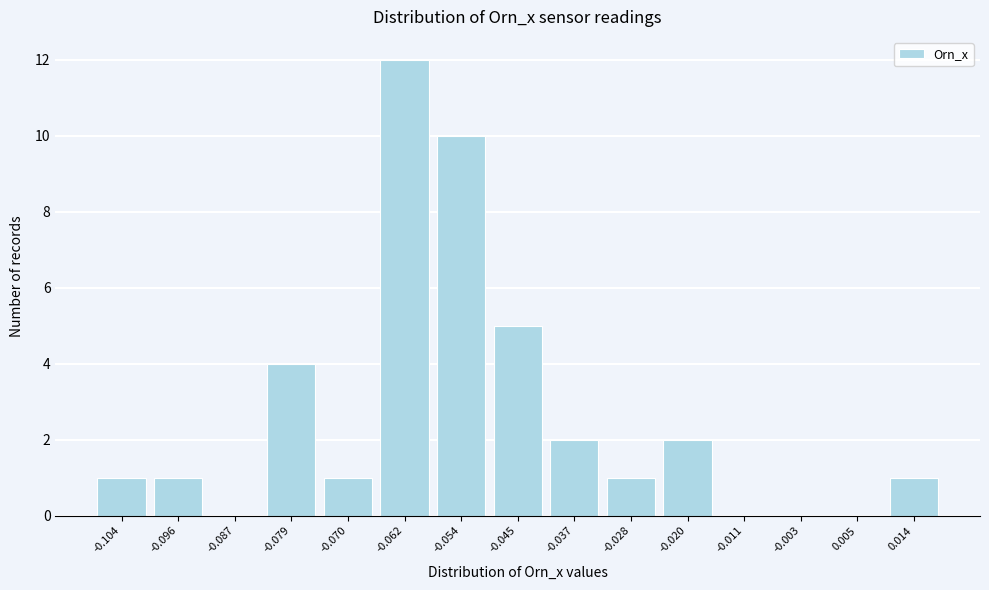

Reading right to left, transcribe all the data shown in this chart.

0.014=1	0.005=0	-0.003=0	-0.011=0	-0.020=2	-0.028=1	-0.037=2	-0.045=5	-0.054=10	-0.062=12	-0.070=1	-0.079=4	-0.087=0	-0.096=1	-0.104=1